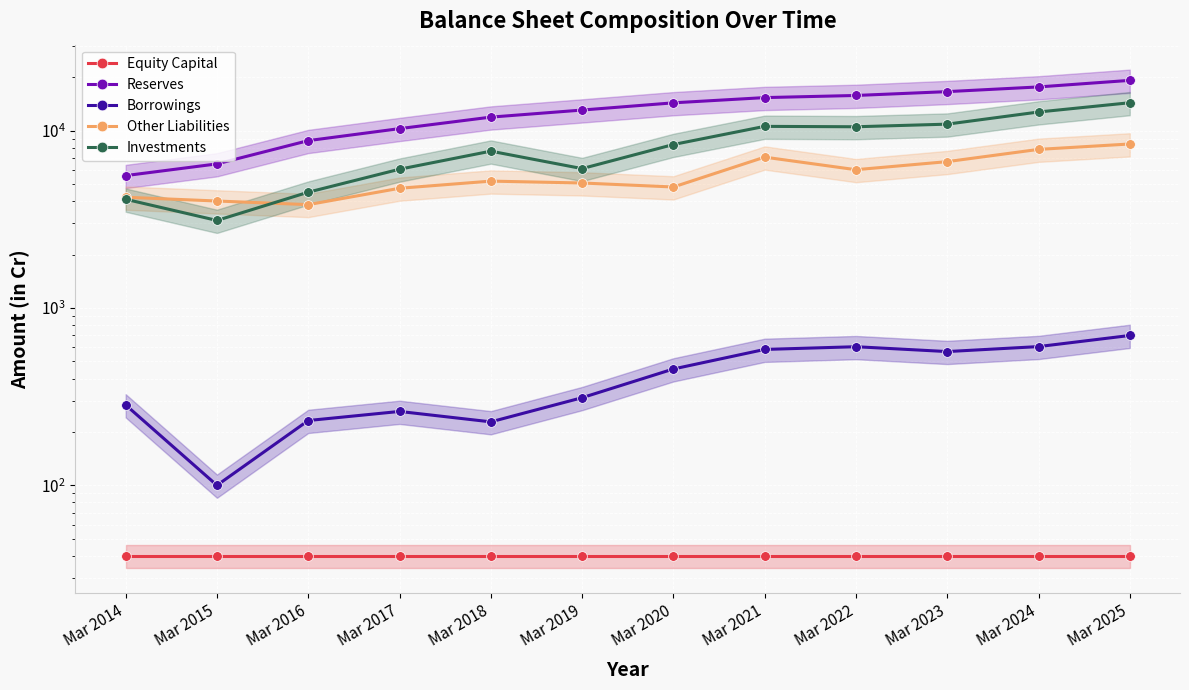

What is the value of the Investments point at the 12th from the left?

14384